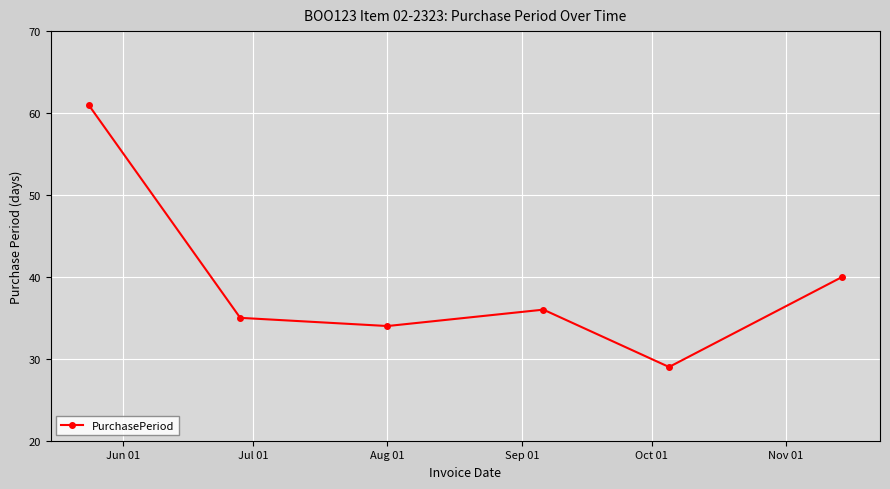

How many interior local peaks (higher than both neighbors) does the data have?

1